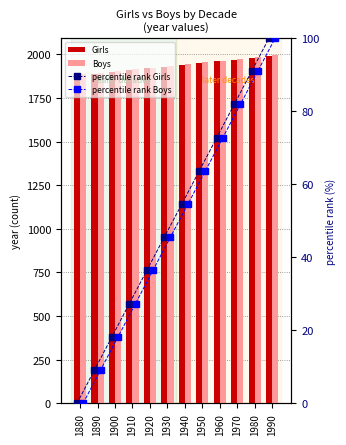

What is the total value across all series at 1890?

3803.2